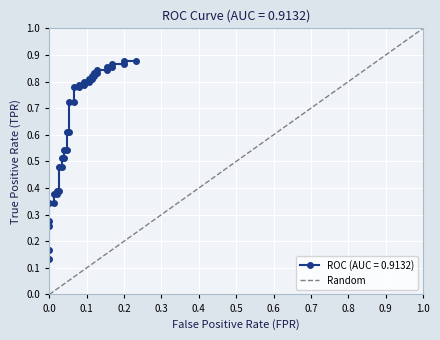

Is it true that the value at 0.0 is 0?

True